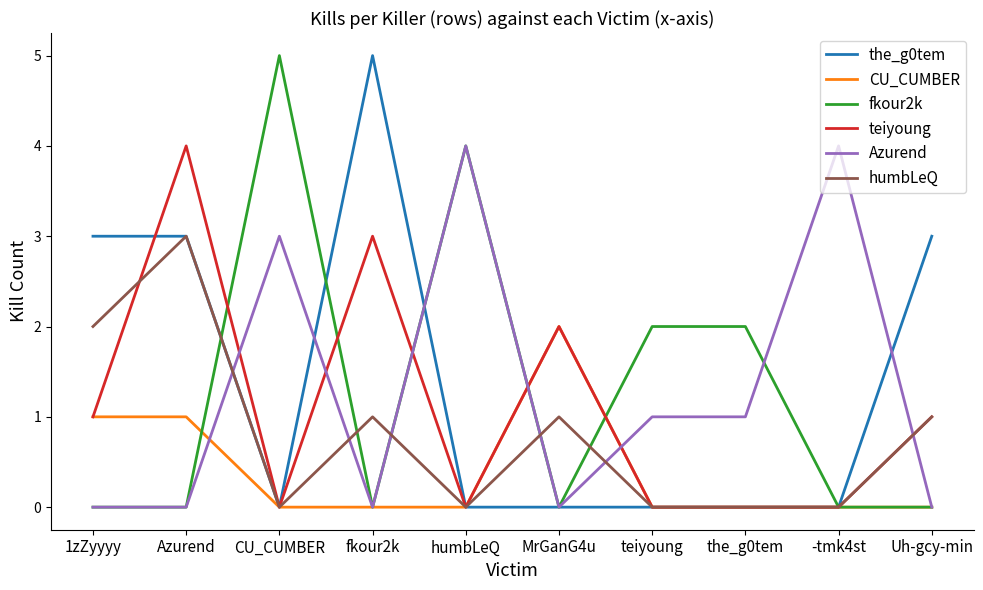

Reading left to right, extract all data points from this chart.

the_g0tem: 3	3	0	5	0	0	0	0	0	3
CU_CUMBER: 1	1	0	0	0	2	0	0	0	0
fkour2k: 0	0	5	0	4	0	2	2	0	0
teiyoung: 1	4	0	3	0	2	0	0	0	1
Azurend: 0	0	3	0	4	0	1	1	4	0
humbLeQ: 2	3	0	1	0	1	0	0	0	1